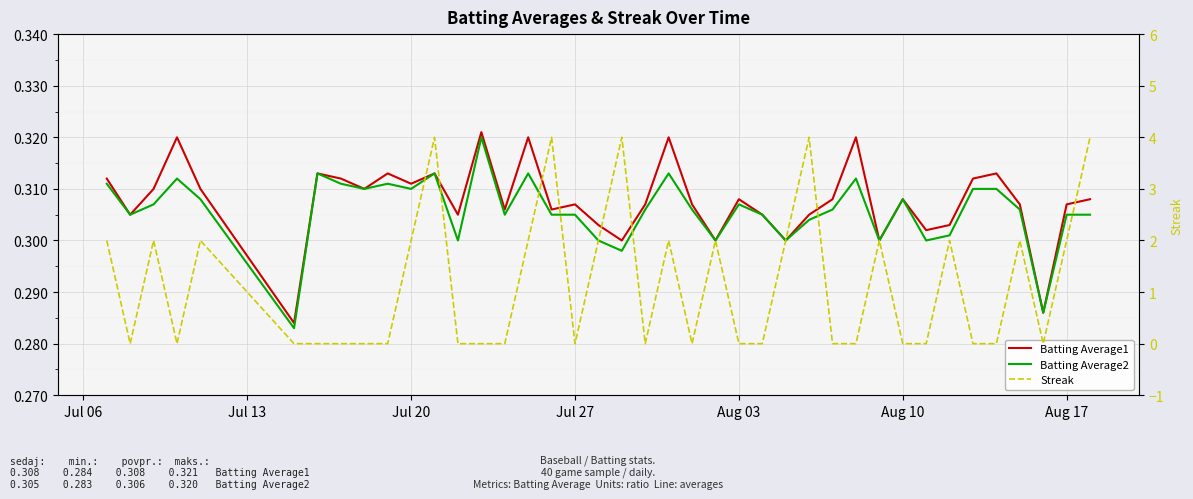

True or false: Streak has a value of 0.5 at Jul 20.

False